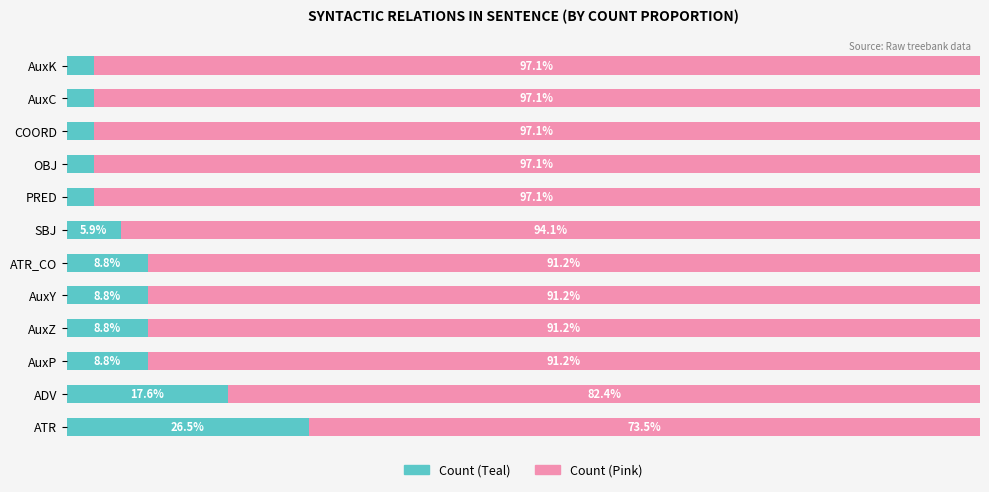

At which label is Count (Teal) closest to 14?

ADV